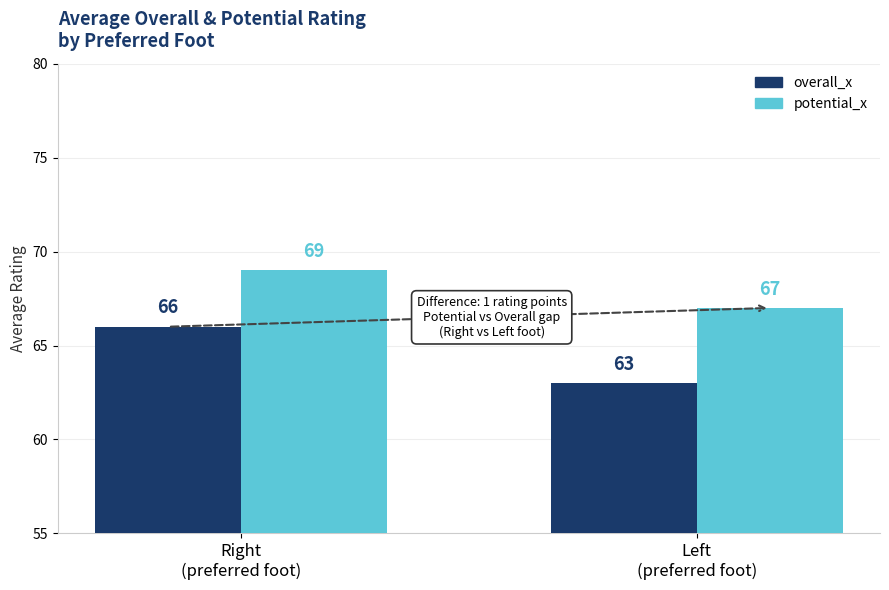

What is the value of the potential_x bar at the 1st from the left?

69